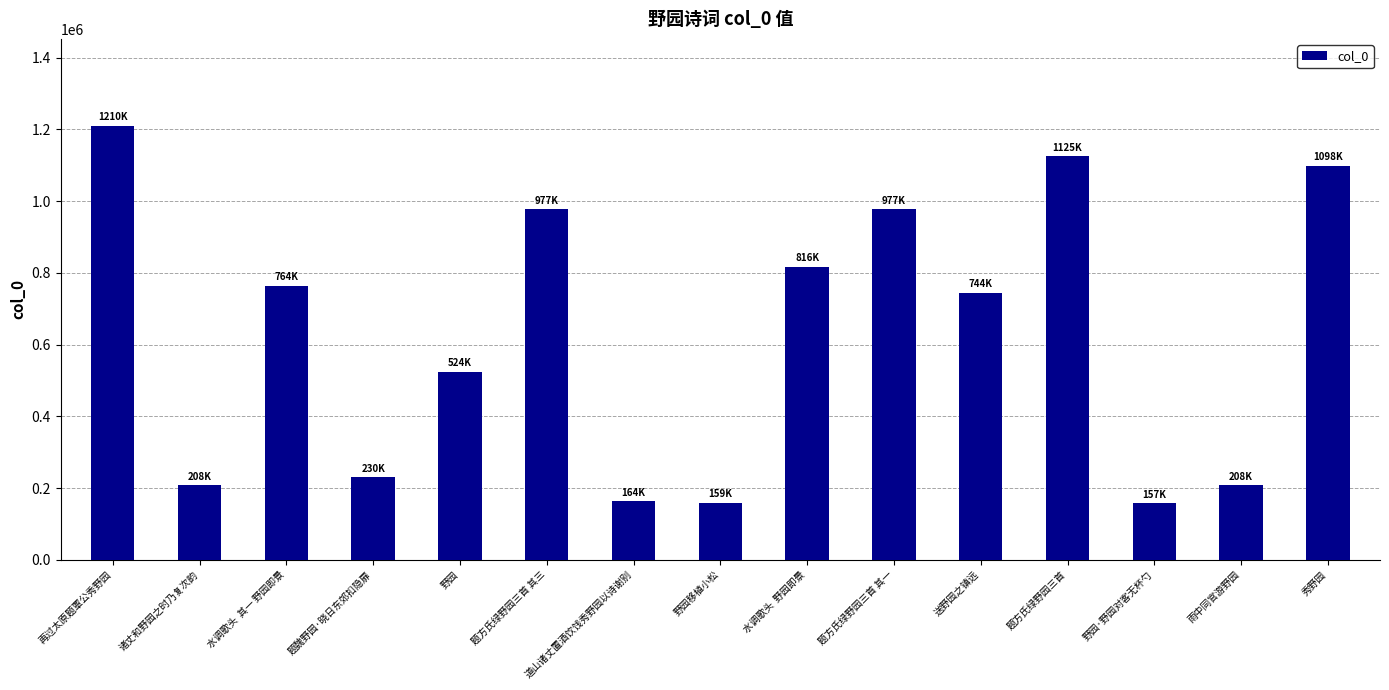

What is the label of the 14th bar from the right?

诸丈和野园之时乃复次韵